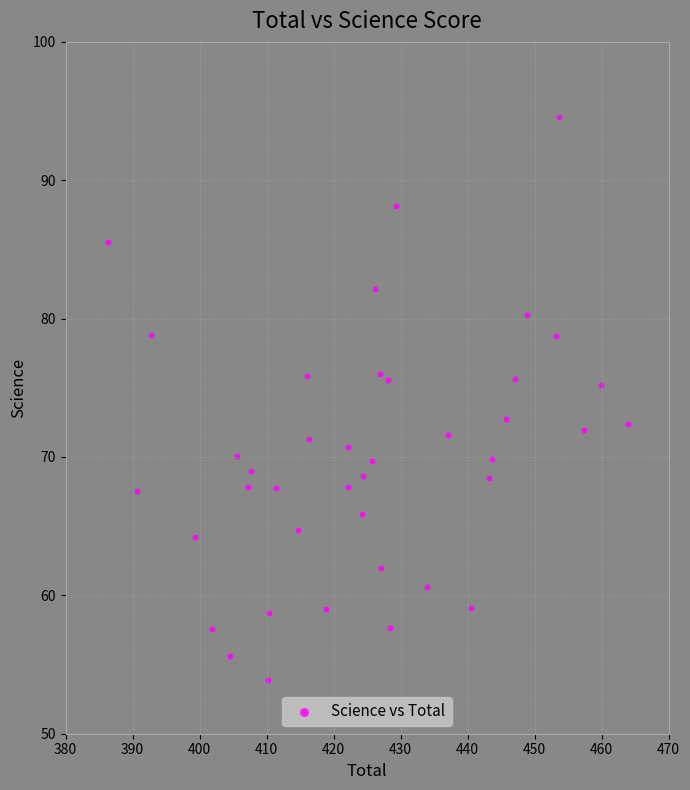

What is the range of X values (max minus min)?

77.5